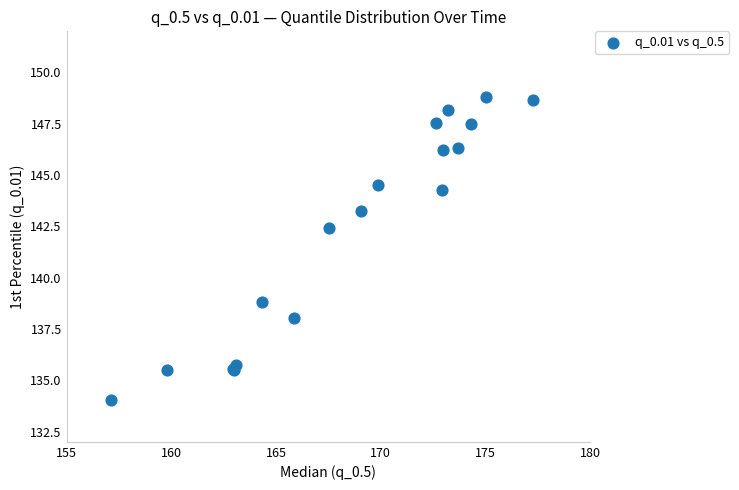

What Y value in the scatter plot is closest to 141?

142.4